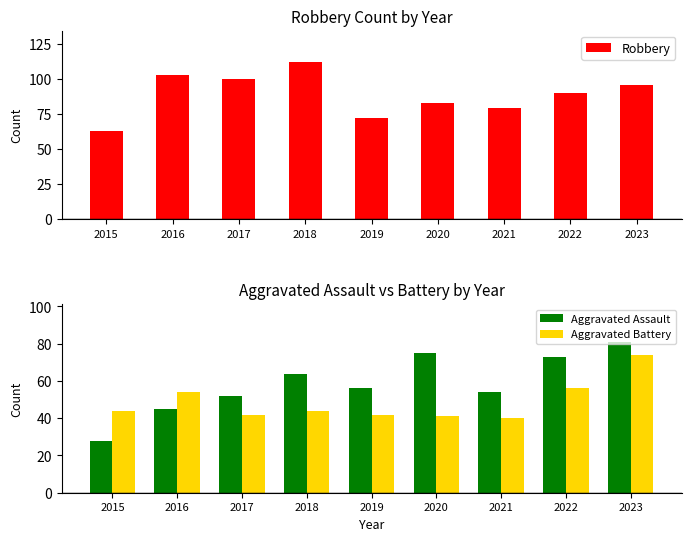

Reading right to left, list all the values displayed in this chart.

Robbery: 2023=96	2022=90	2021=79	2020=83	2019=72	2018=112	2017=100	2016=103	2015=63
Aggravated Assault: 2023=81	2022=73	2021=54	2020=75	2019=56	2018=64	2017=52	2016=45	2015=28
Aggravated Battery: 2023=74	2022=56	2021=40	2020=41	2019=42	2018=44	2017=42	2016=54	2015=44